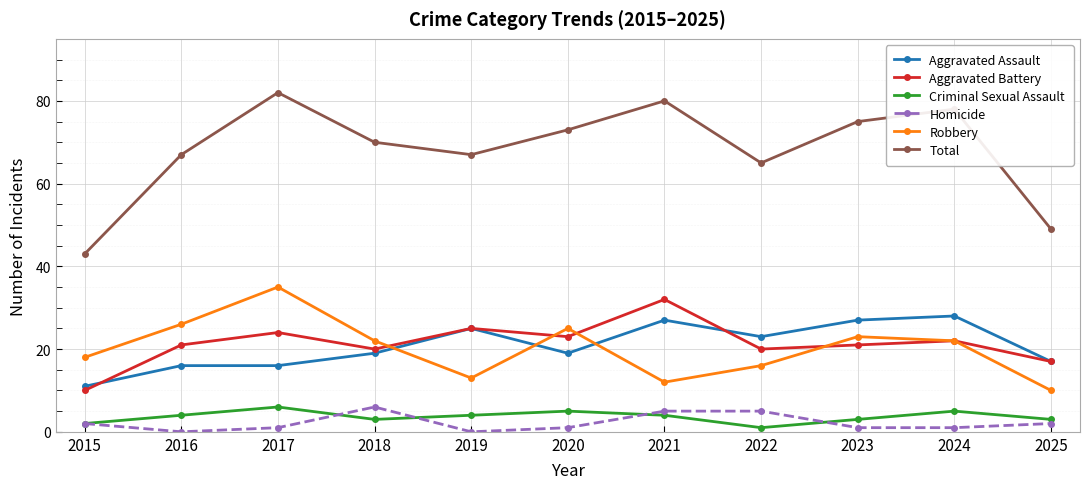

Where is the first local minimum for Total?

2019